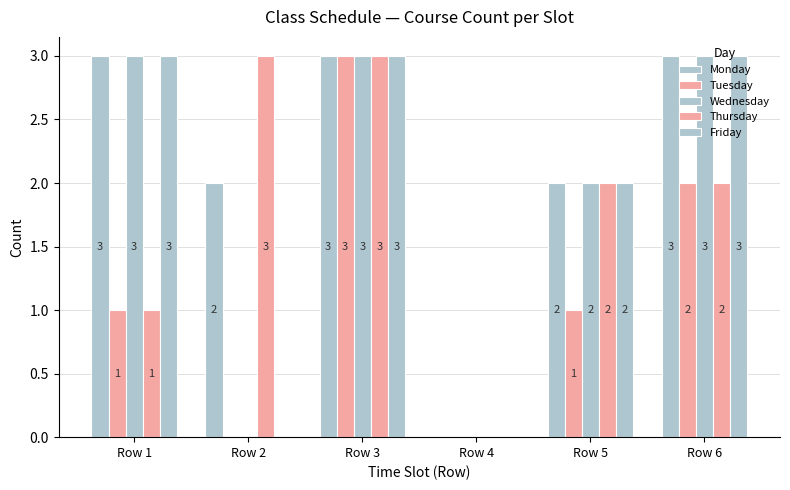

List the labels in order of Monday value, smallest first.

Row 4, Row 2, Row 5, Row 1, Row 3, Row 6